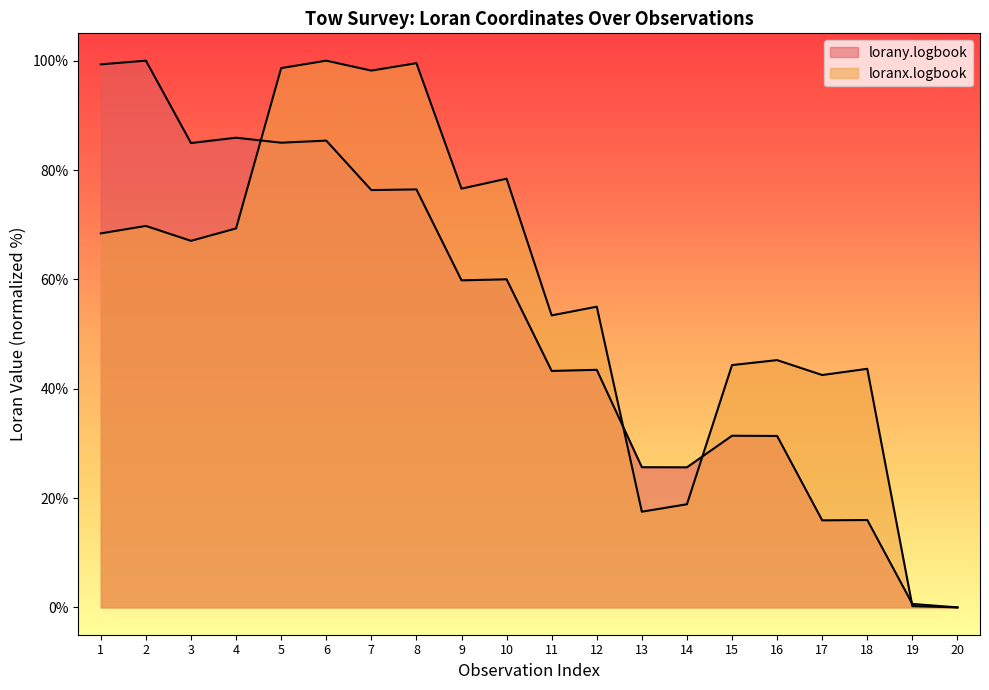

Where is loranx.logbook nearest to the value 50?

11